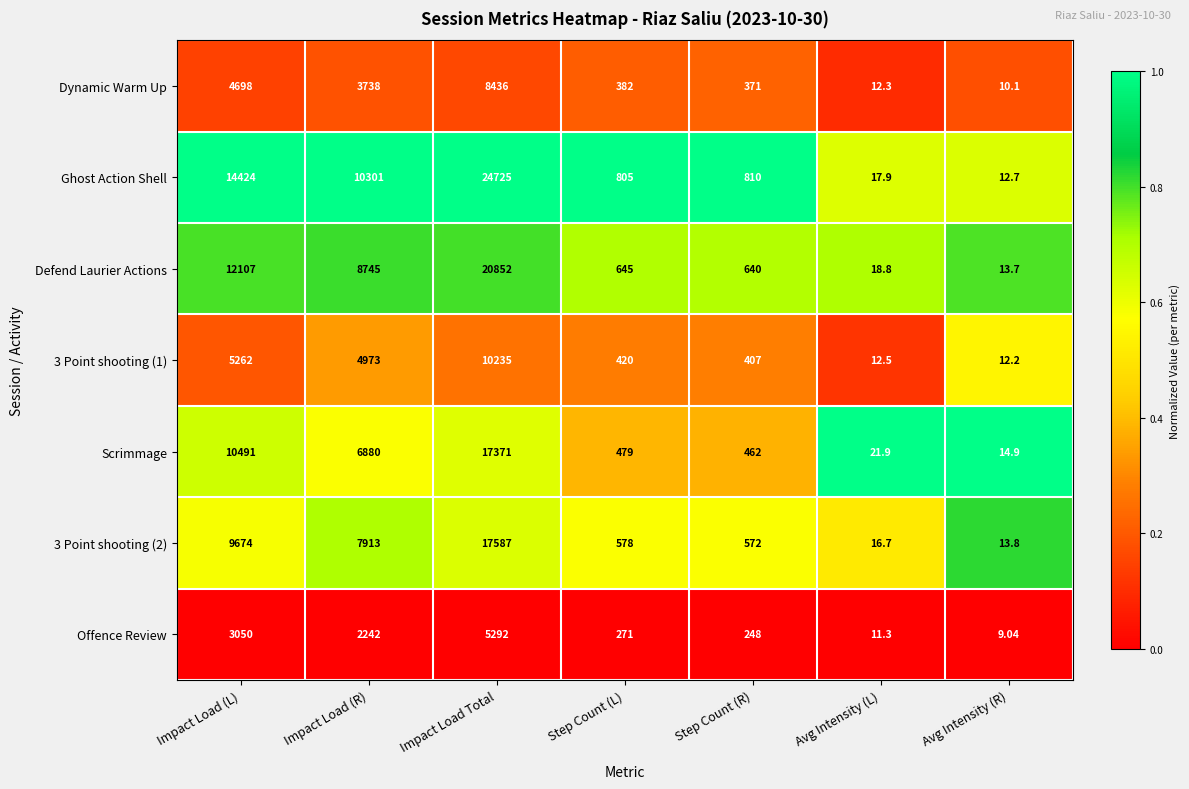

What is the total value across all series at Impact Load (R)?

44792.0